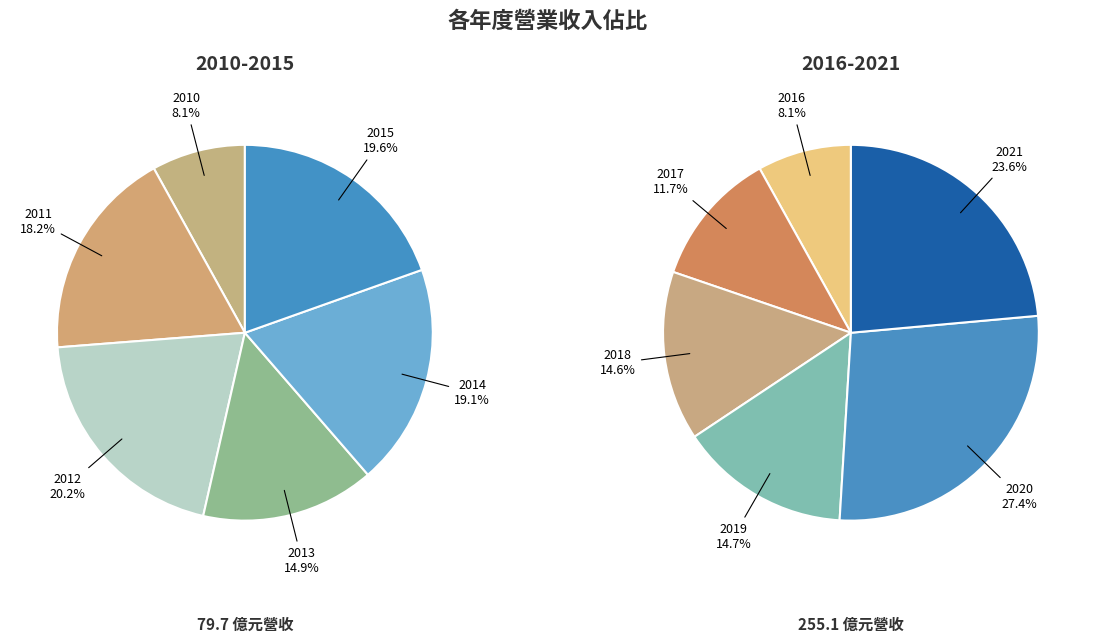

How many segments does this pie chart have?

12